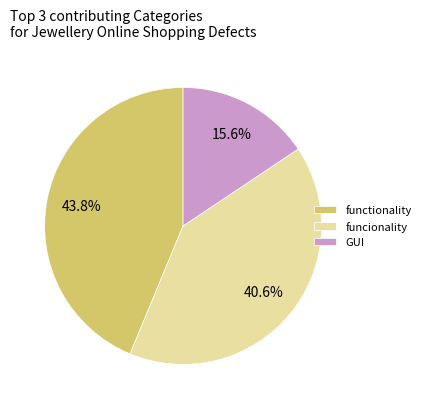

Which has a higher value, functionality or funcionality?

functionality